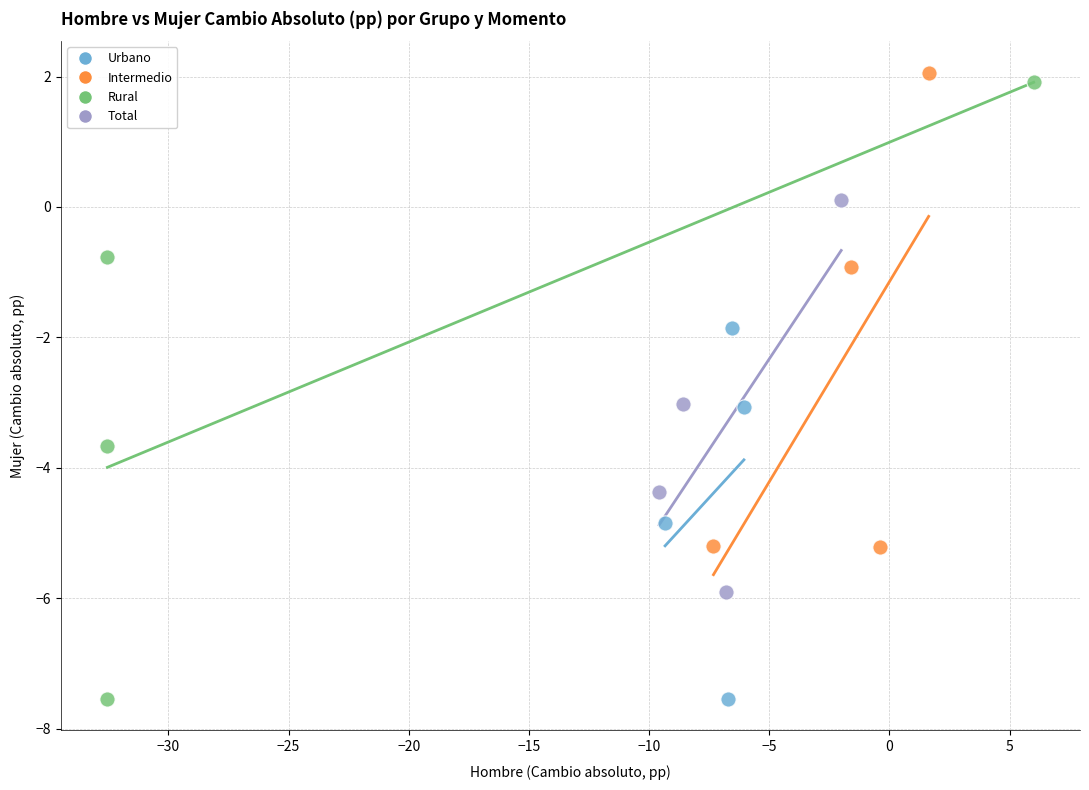

Which series has the widest spread of Y values?

Rural